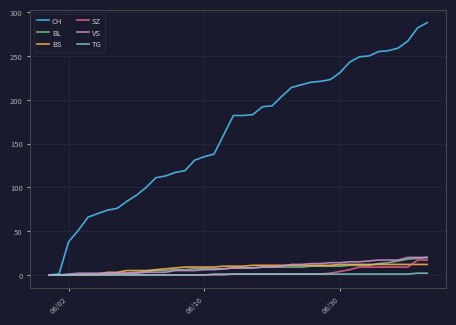

Which series has the widest spread of values?

CH